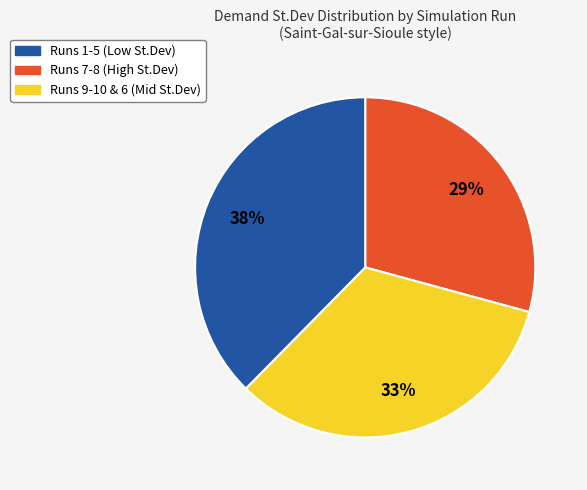

Is there any slice that represents more than half of the pie?

No